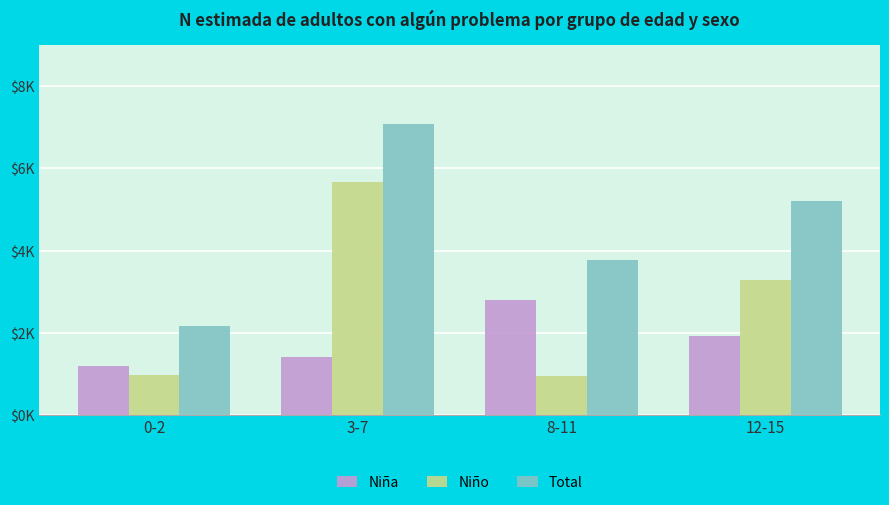

At how many categories does at least one series exceed 4237?

2